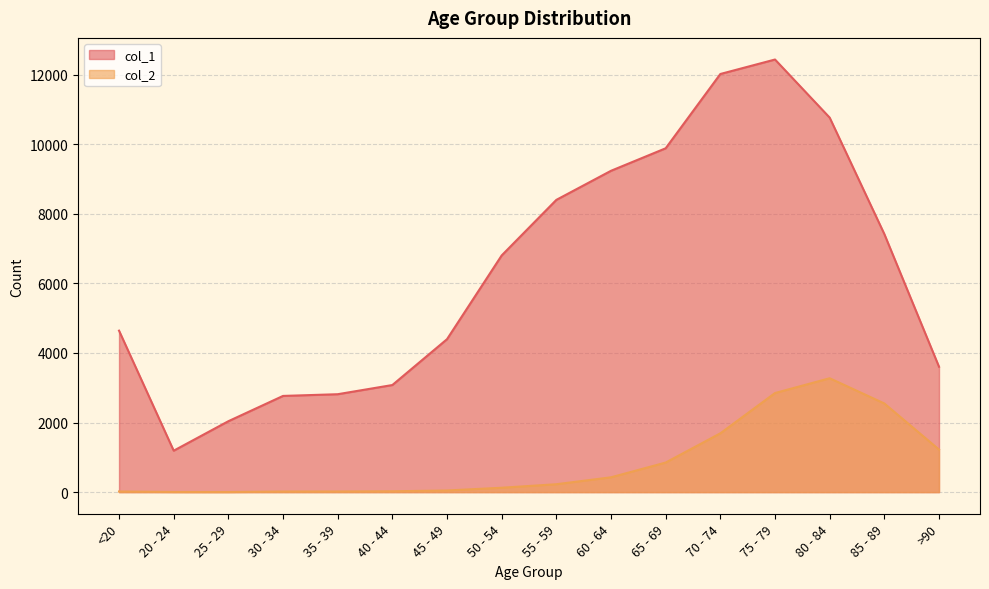

Count the number of data series in this chart.

2